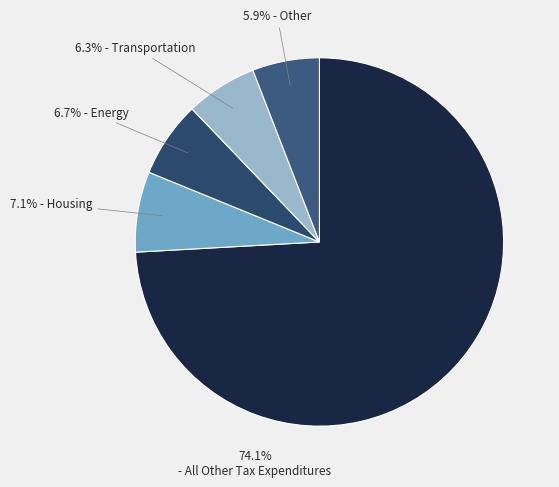

How many slices are in this pie chart?

5